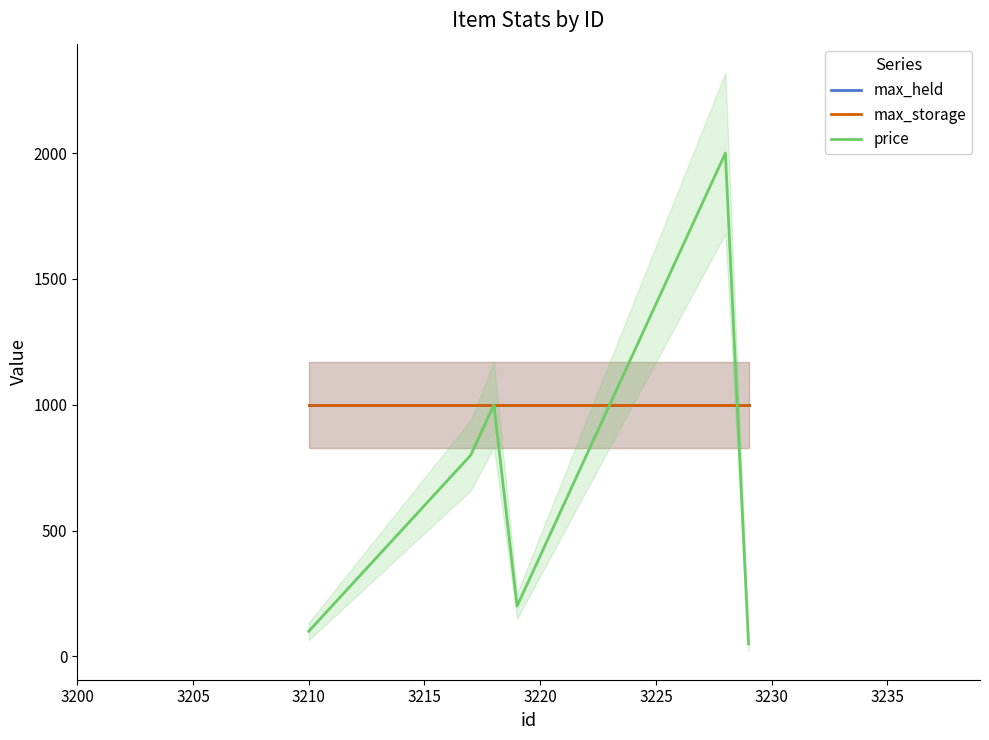

Reading left to right, extract all data points from this chart.

max_held: 999	999	999	999	999	999	999	999	999	999	999	999	999	999	999	999	999	999	999	999
max_storage: 999	999	999	999	999	999	999	999	999	999	999	999	999	999	999	999	999	999	999	999
price: 100	200	300	400	500	600	700	800	1000	200	400	600	800	1000	1200	1400	1600	1800	2000	50